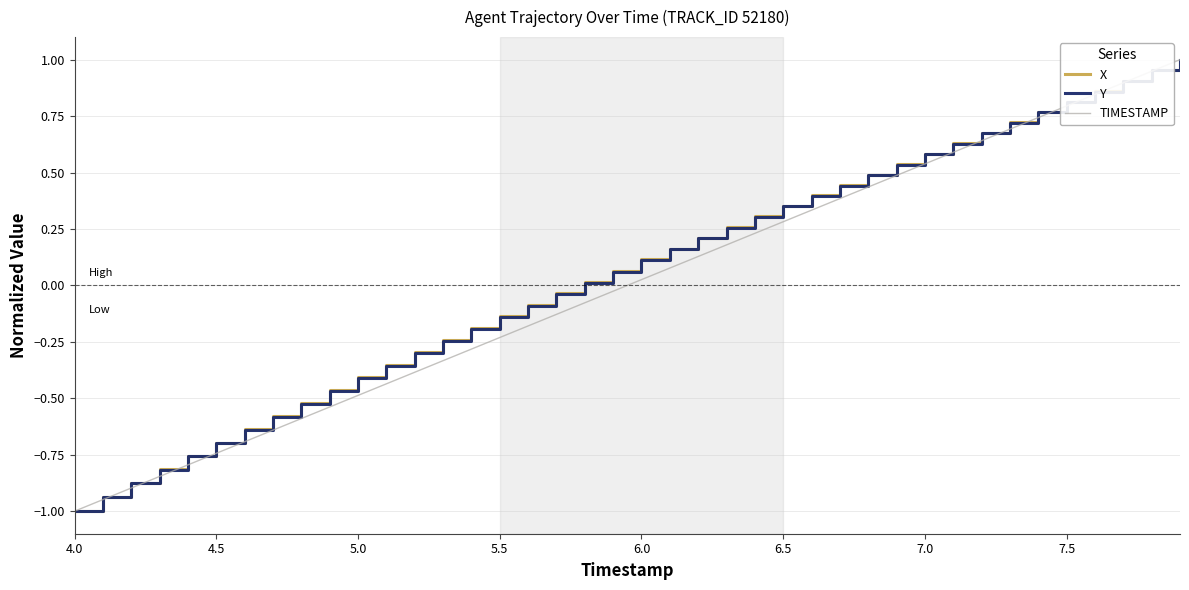

What is the smallest value displayed?

-1.0